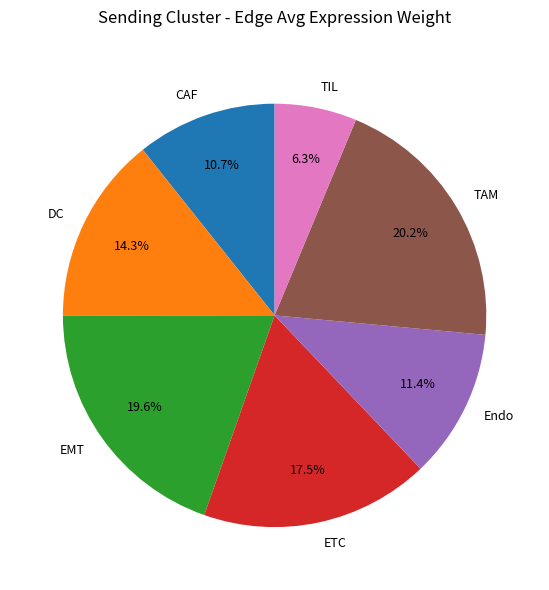

Rank the categories by value from highest to lowest.

TAM, EMT, ETC, DC, Endo, CAF, TIL